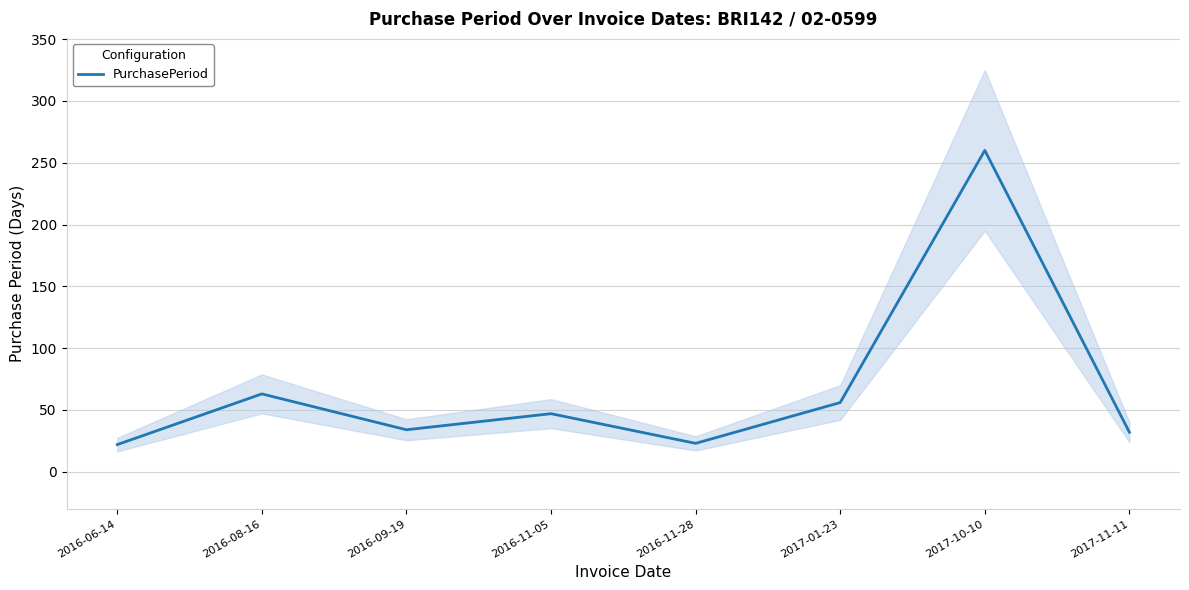

What is the average value?

67